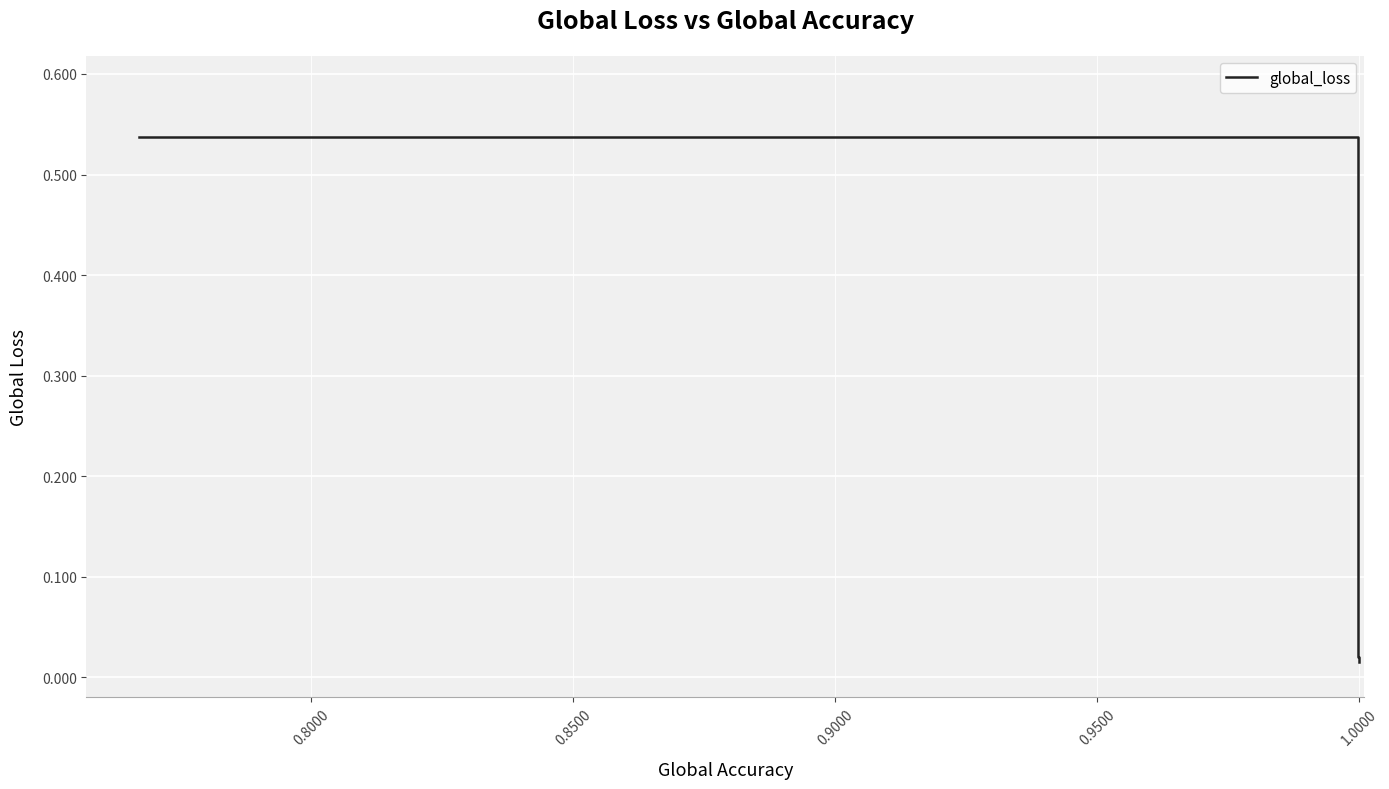

What is the sum of all values?

0.6